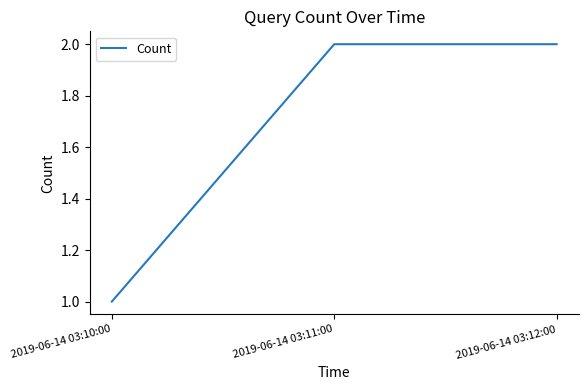

Reading left to right, transcribe all the data shown in this chart.

2019-06-14 03:10:00=1	2019-06-14 03:11:00=2	2019-06-14 03:12:00=2